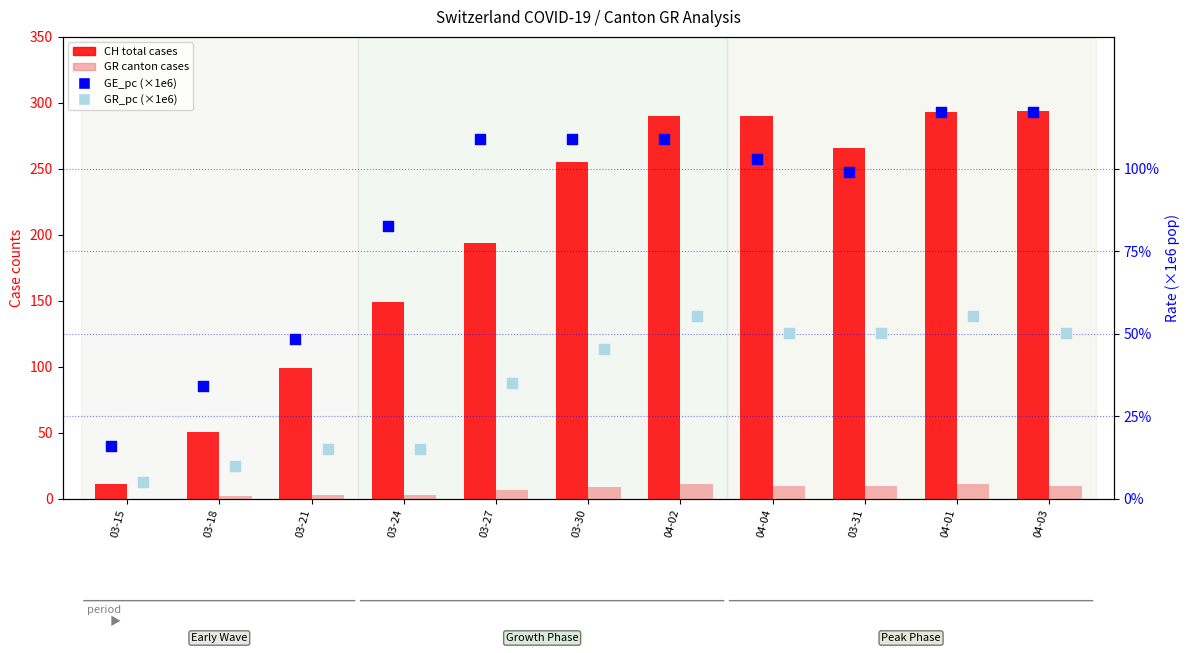

At how many categories does at least one series exceed 46?

10